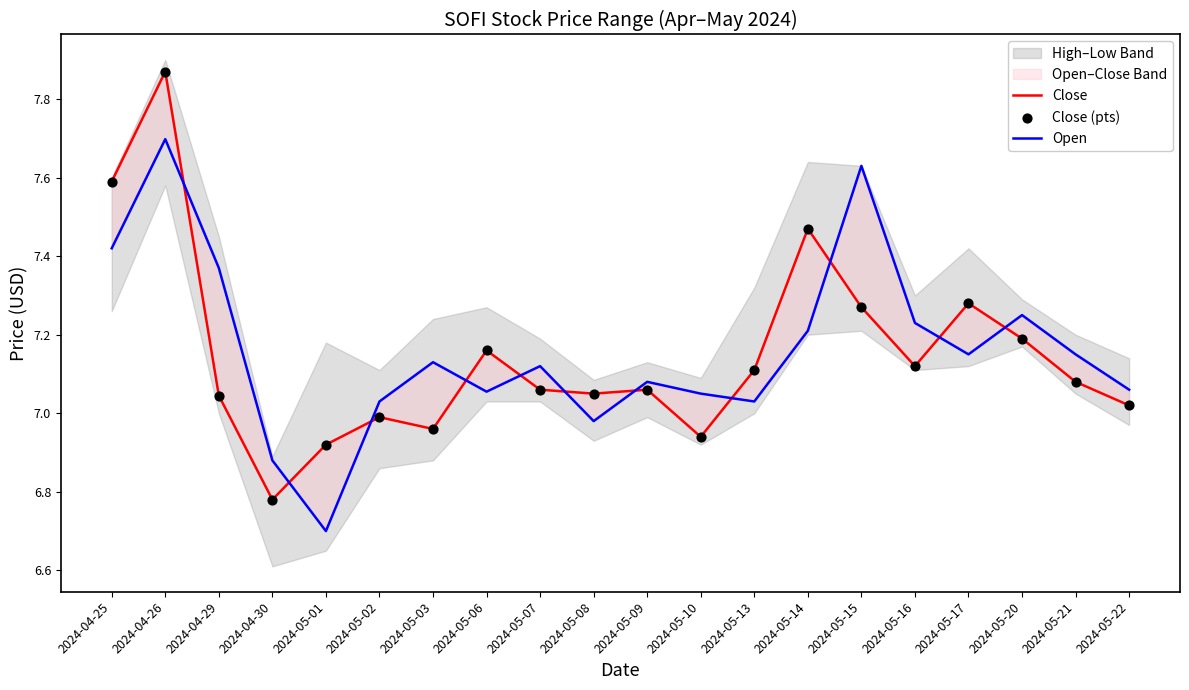

Is the value of Close at 2024-05-02 greater than the value of Close (pts) at 2024-04-26?

No